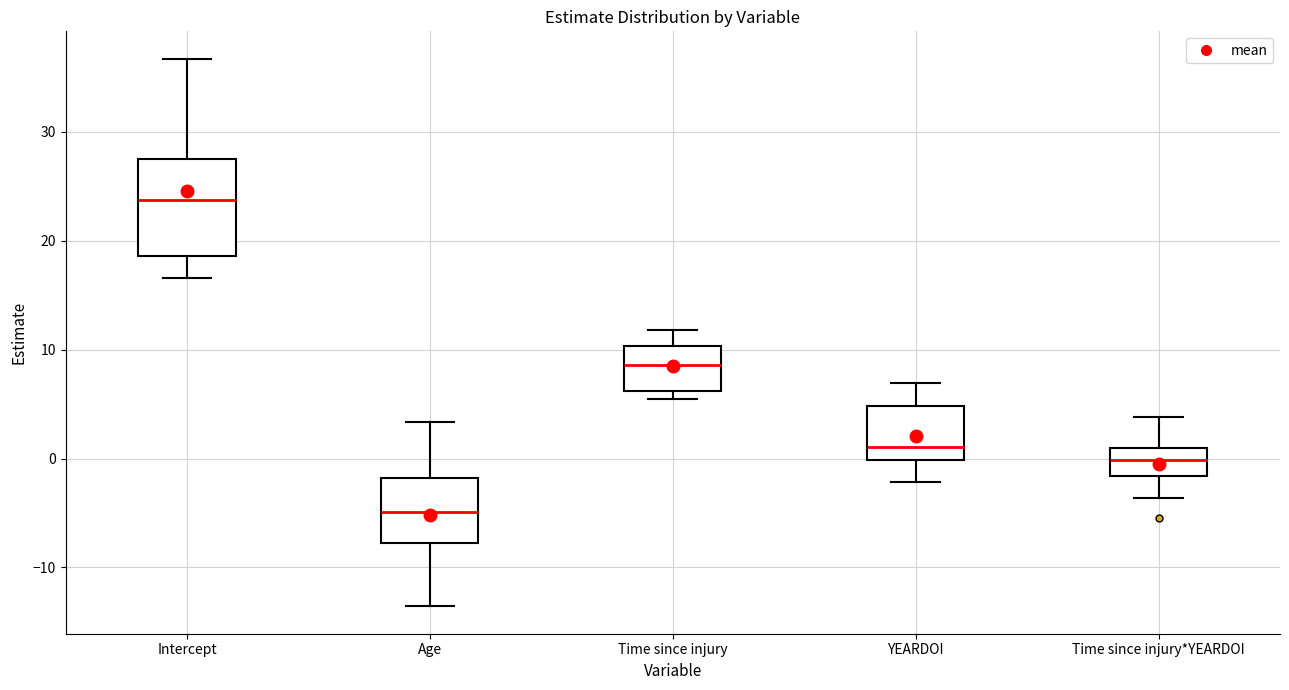

Comparing the boxes themselves (not the whiskers), which one is the tallest?

Intercept